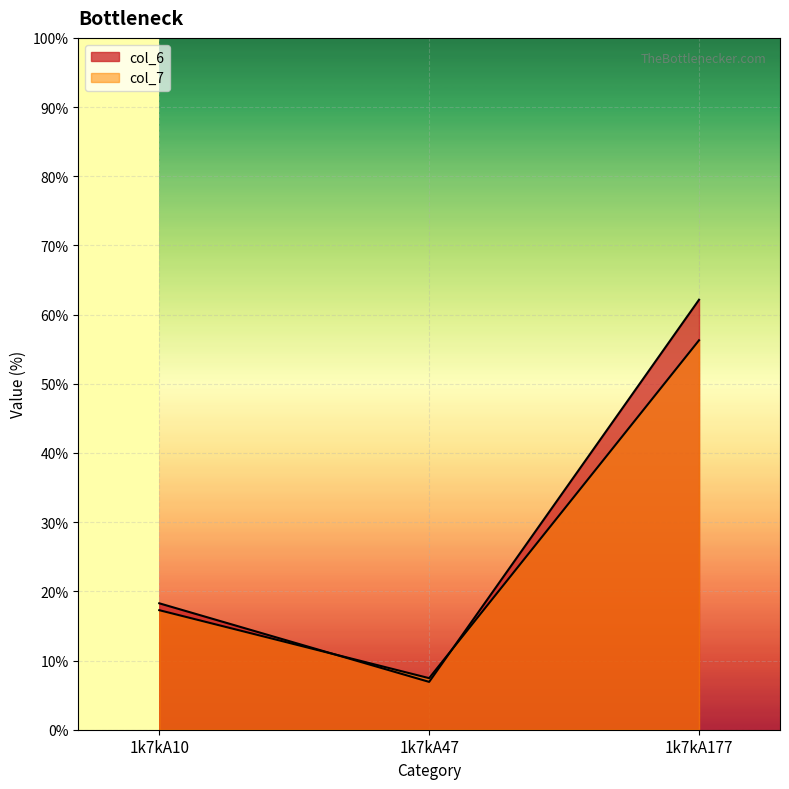

Reading left to right, transcribe all the data shown in this chart.

col_6: 18.3	6.9	62.2
col_7: 17.3	7.5	56.3